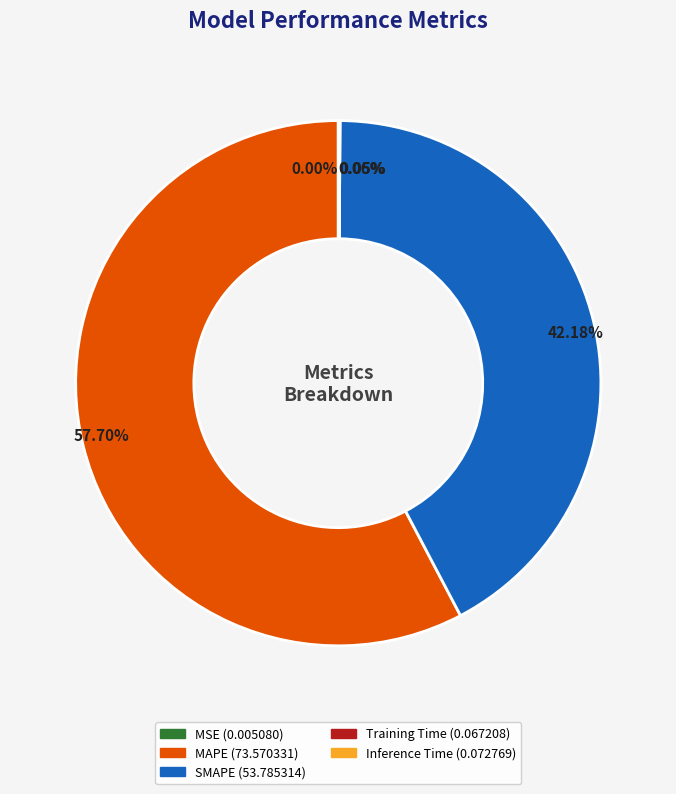

To the nearest percent, what portion does MAPE represent?

58%